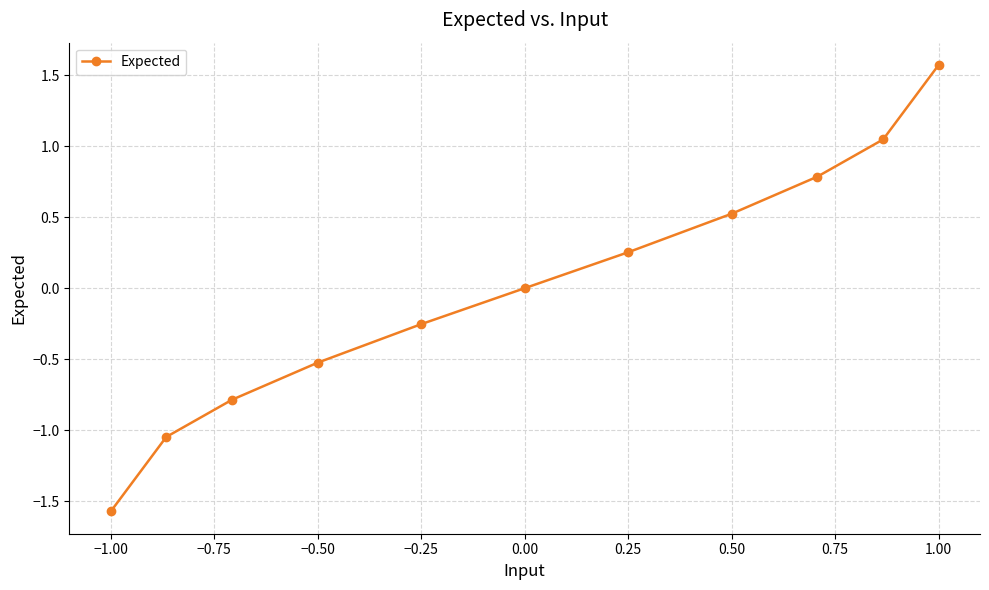

What is the greatest value displayed?

1.6